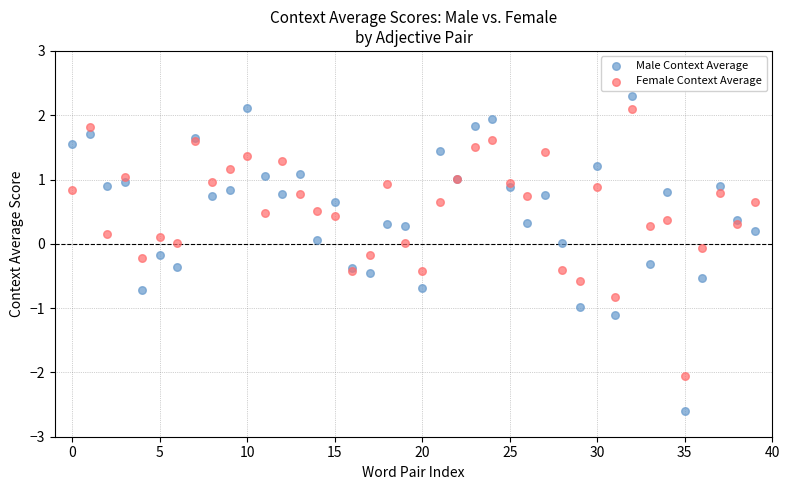

Which series contains the lowest Y value?

Male Context Average